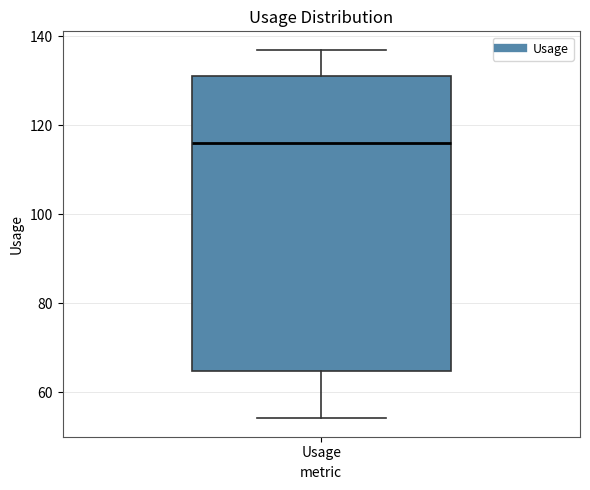

Read this box plot against the y-axis: the position of the median line, the range covered by the box, and the ends of both whiskers. The values are not printed on the chart, so give them approximately, as read against the axis.

median 116, box 64 to 132, whiskers 54 to 138